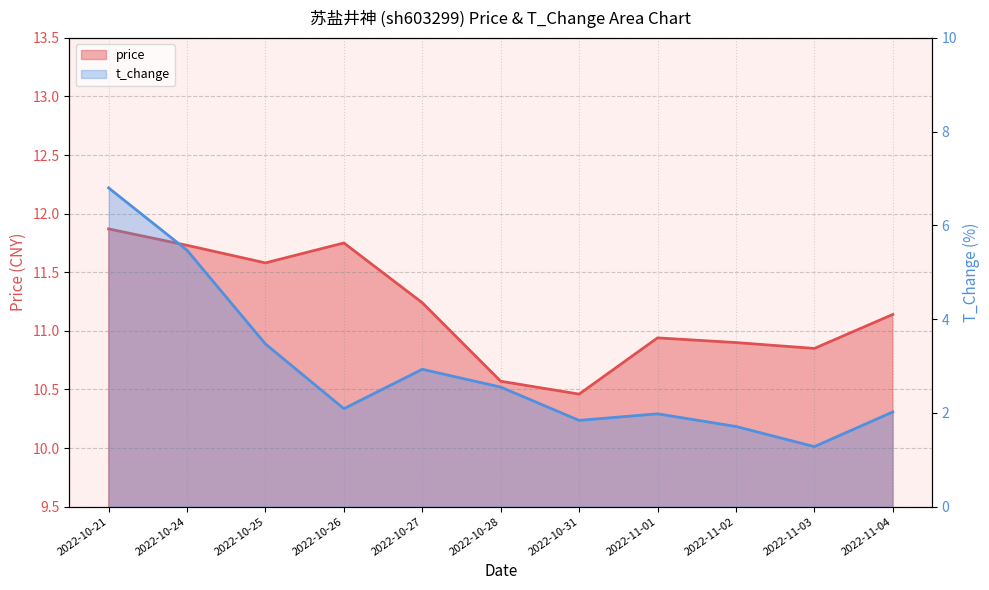

What is the value of the price point at the 7th from the left?

10.5